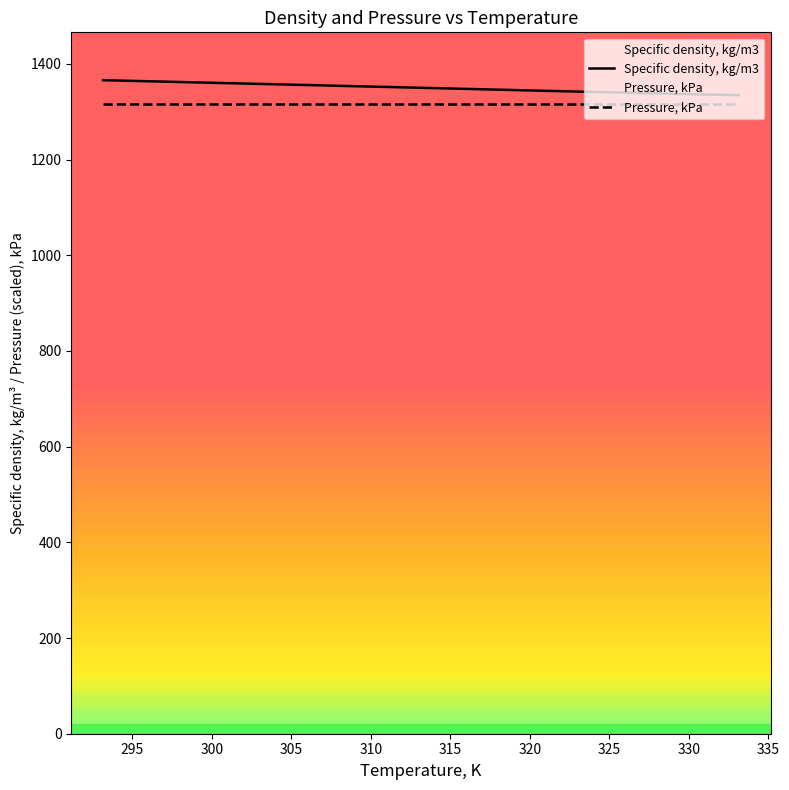

What is the value of the Specific density, kg/m3 point at the 4th from the left?

1342.0